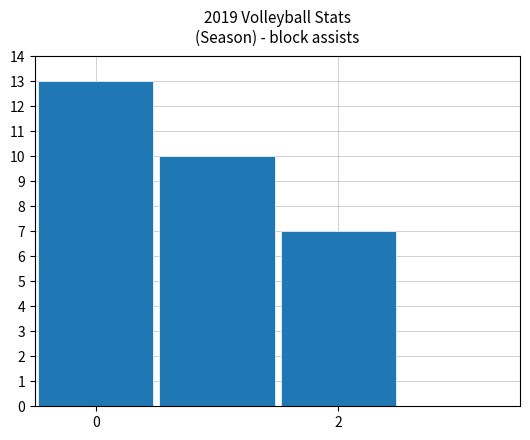

What is the greatest value displayed?

13